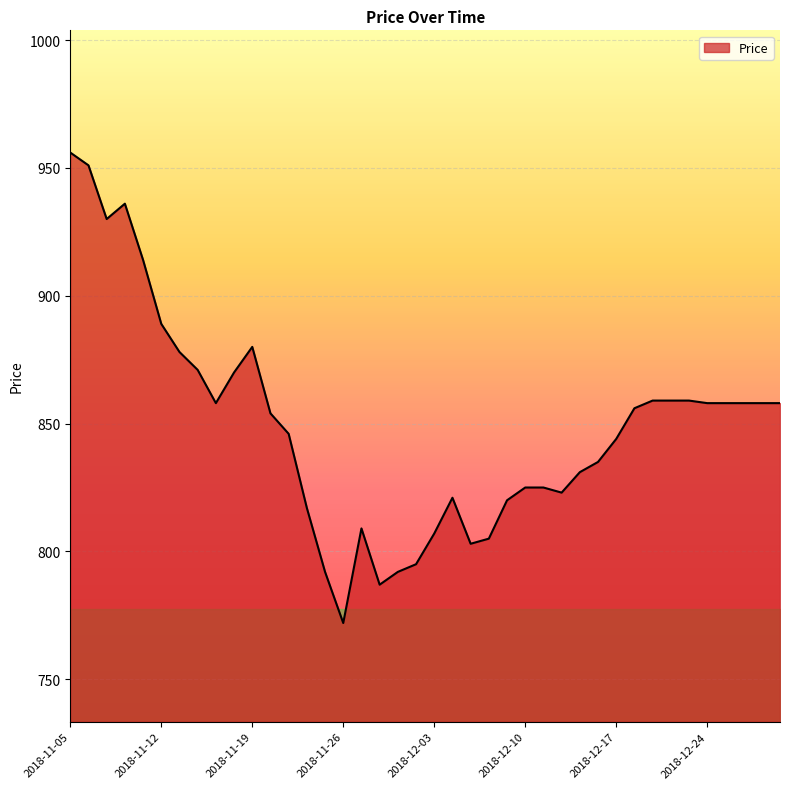

What is the difference between the maximum and minimum values?

184